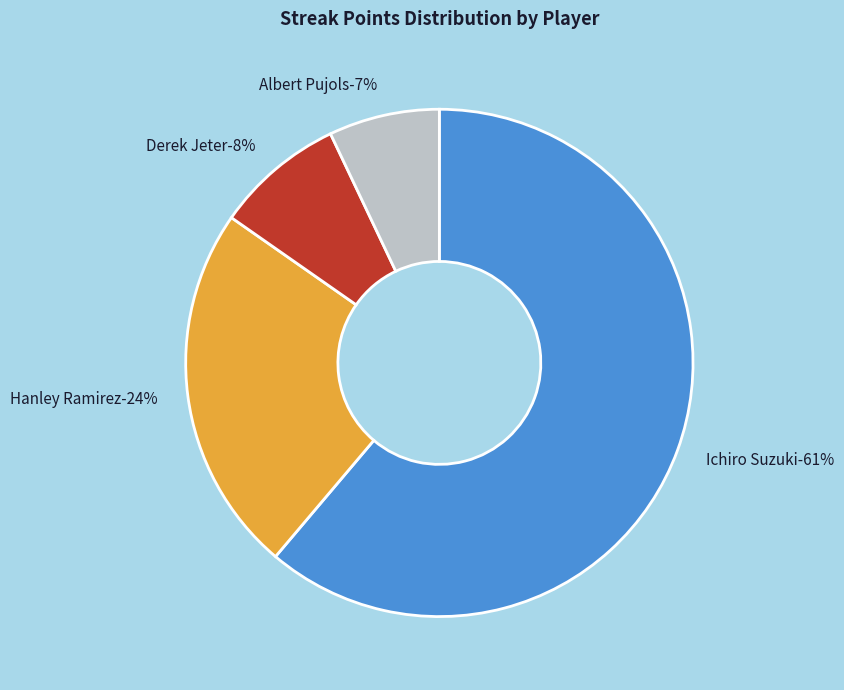

What is the largest slice in the pie chart?

Ichiro Suzuki